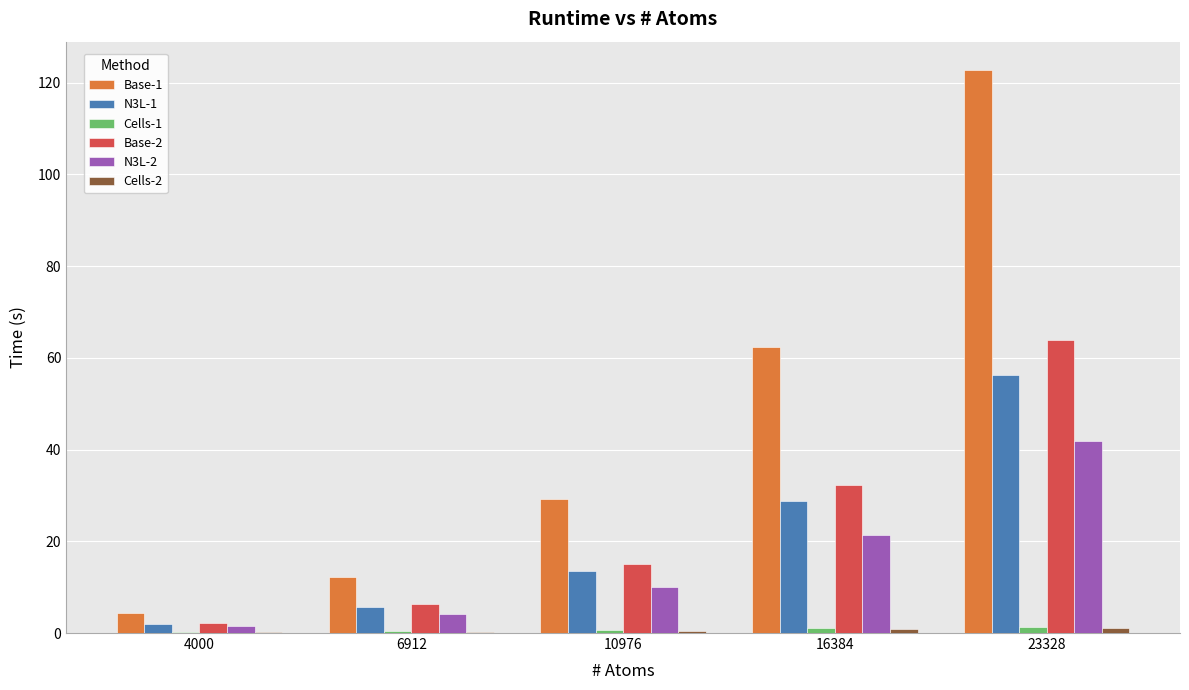

What value does the N3L-1 series have at 16384?

28.7